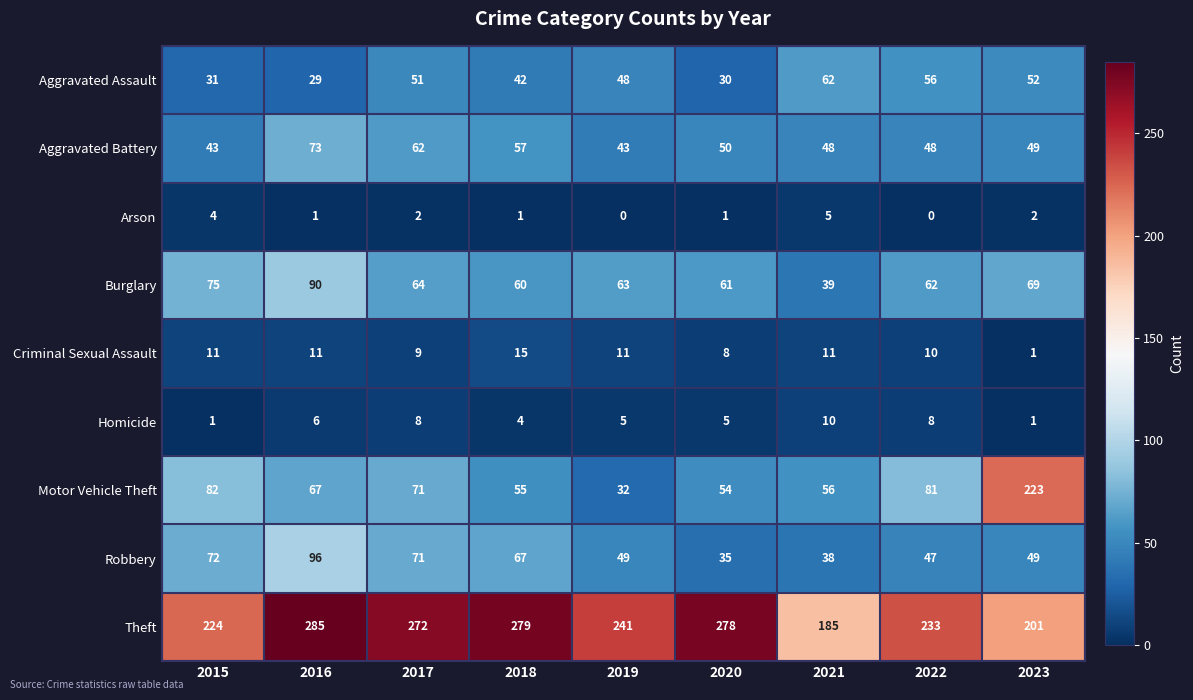

What is the average value of the Aggravated Battery series?

53